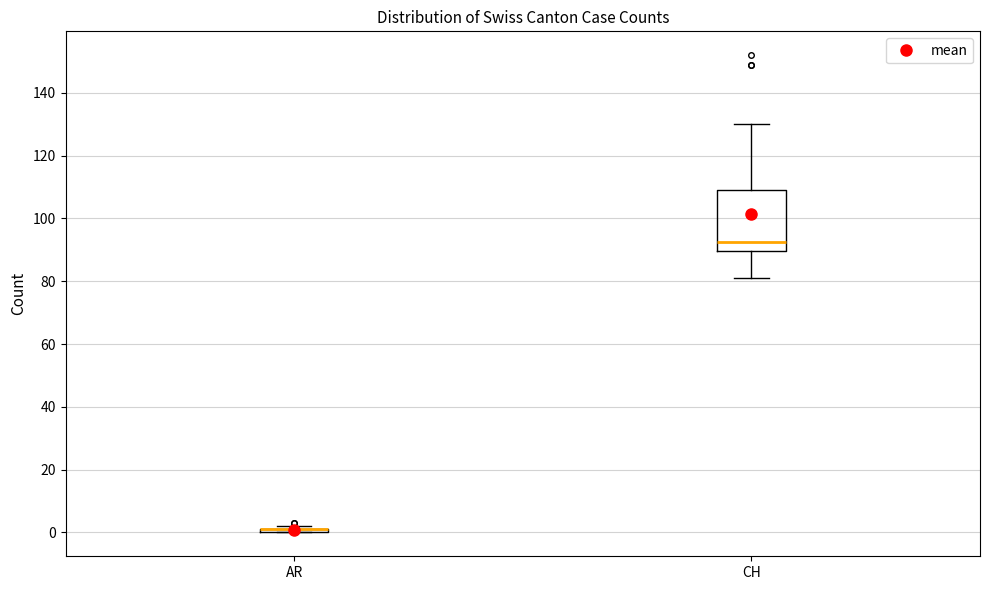

Comparing the boxes themselves (not the whiskers), which one is the tallest?

CH